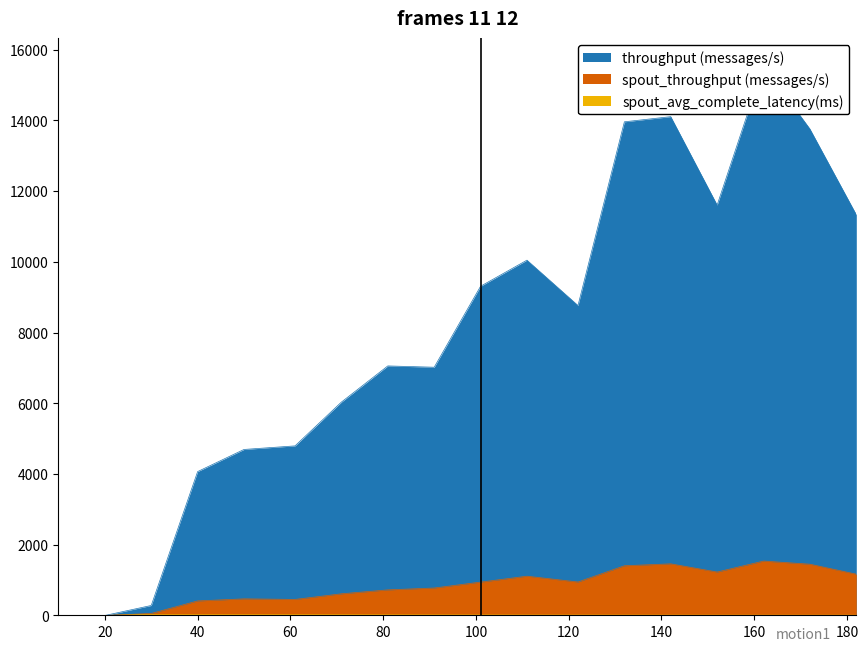

True or false: throughput (messages/s) and spout_avg_complete_latency(ms) cross at least once.

False